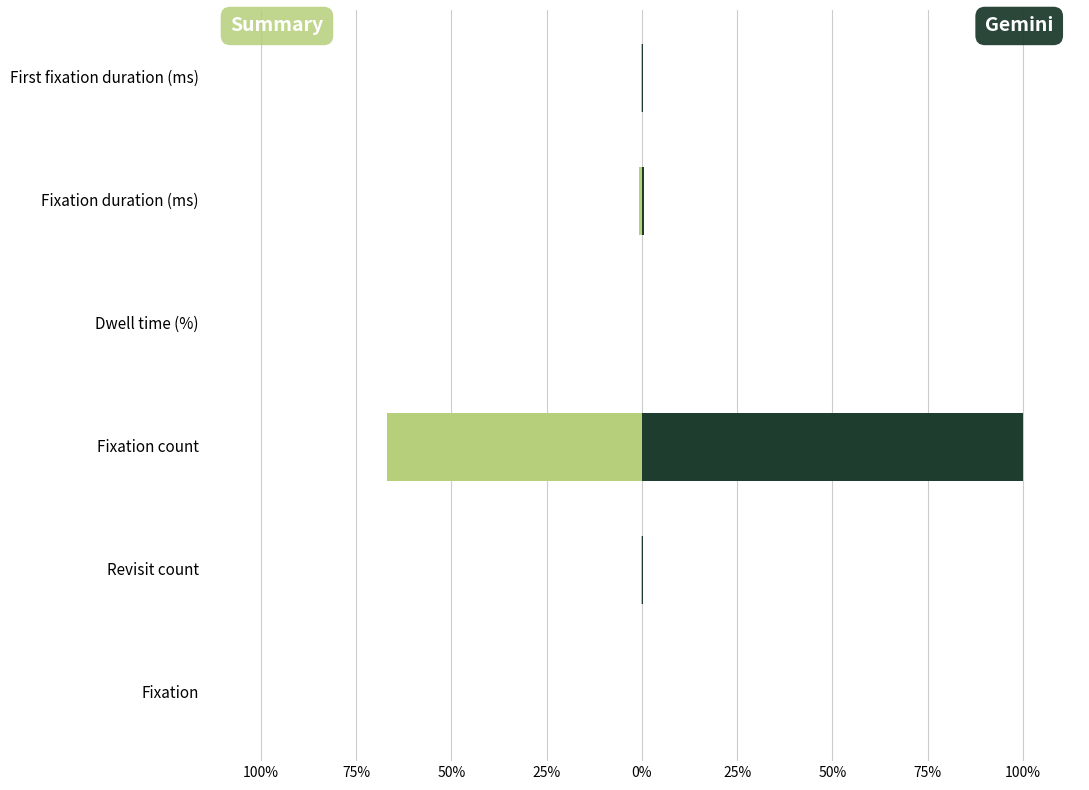

What is the sum of all Summary values?

-68.4